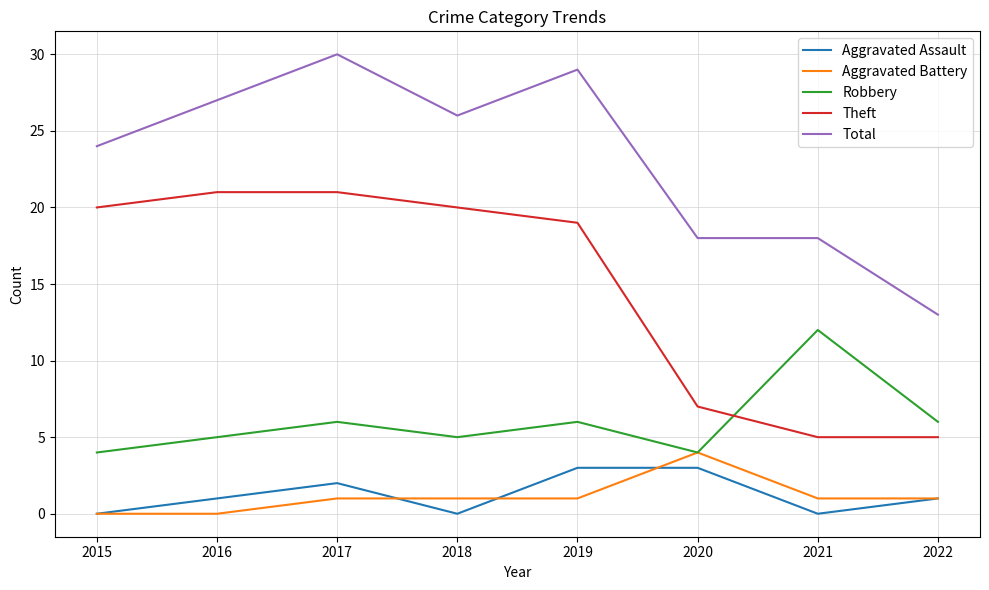

What is the maximum value for Aggravated Assault?

3